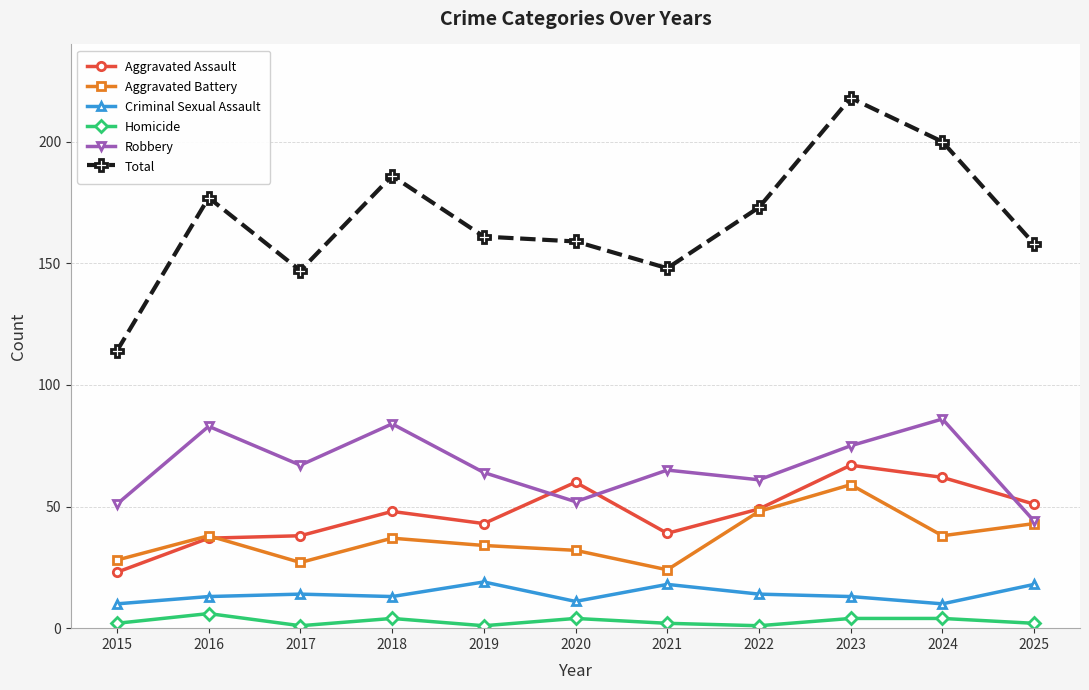

The value of Aggravated Assault at 2022 is 15. True or false?

False